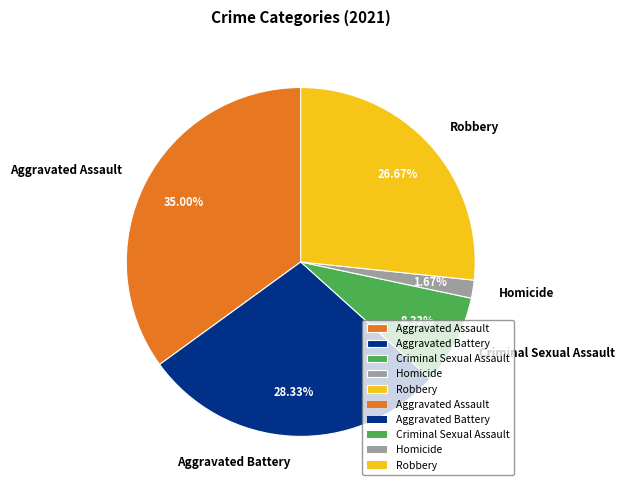

Which category has the biggest portion of the pie?

Aggravated Assault